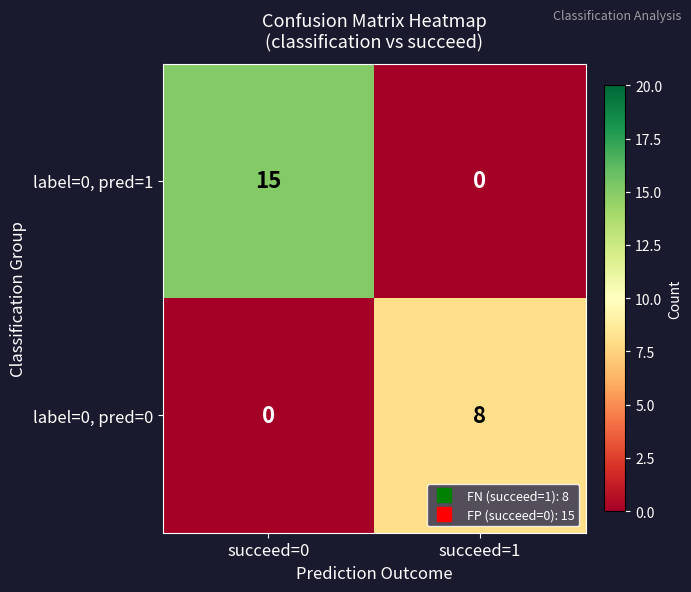

What is the difference between the label=0, pred=0 values at succeed=0 and succeed=1?

8